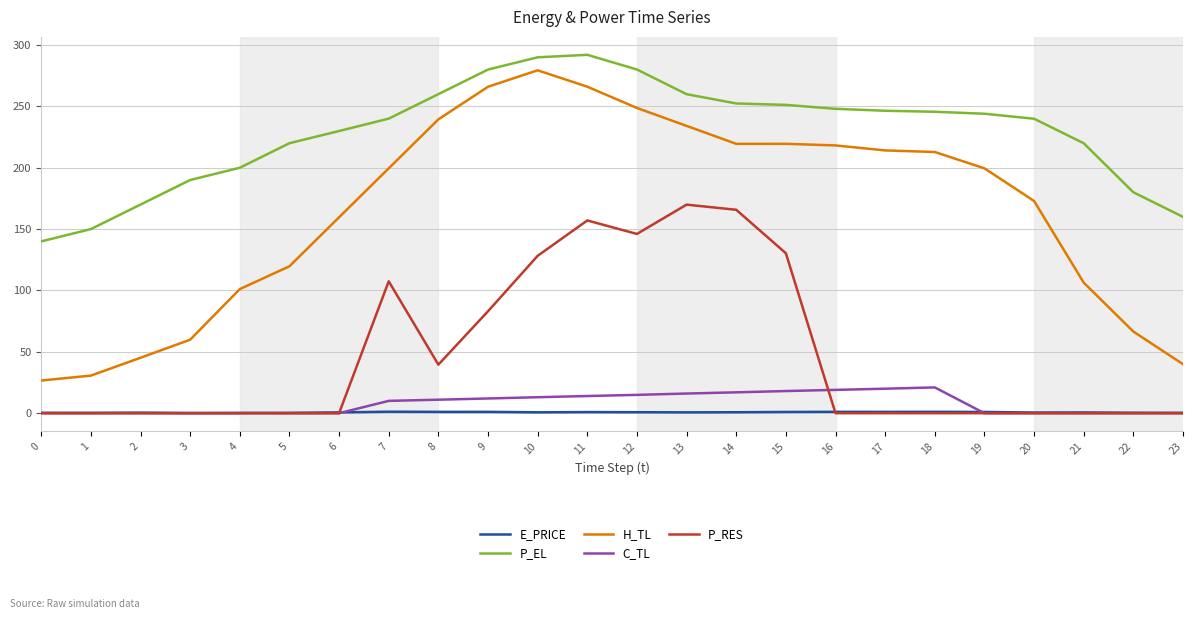

Which series changed the most between 9 and 16?

P_RES